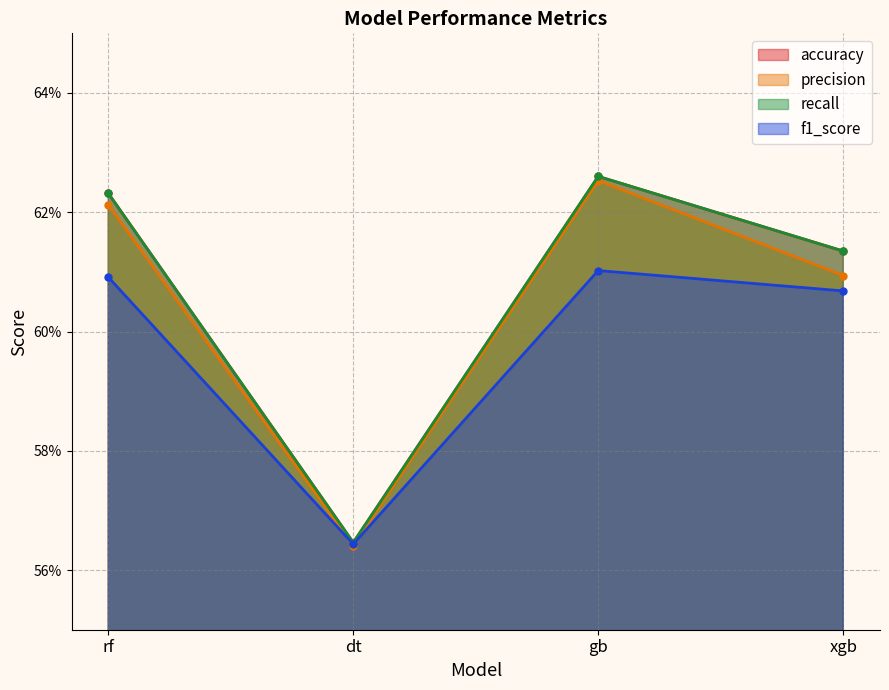

Which category has the highest value in the precision series?

gb